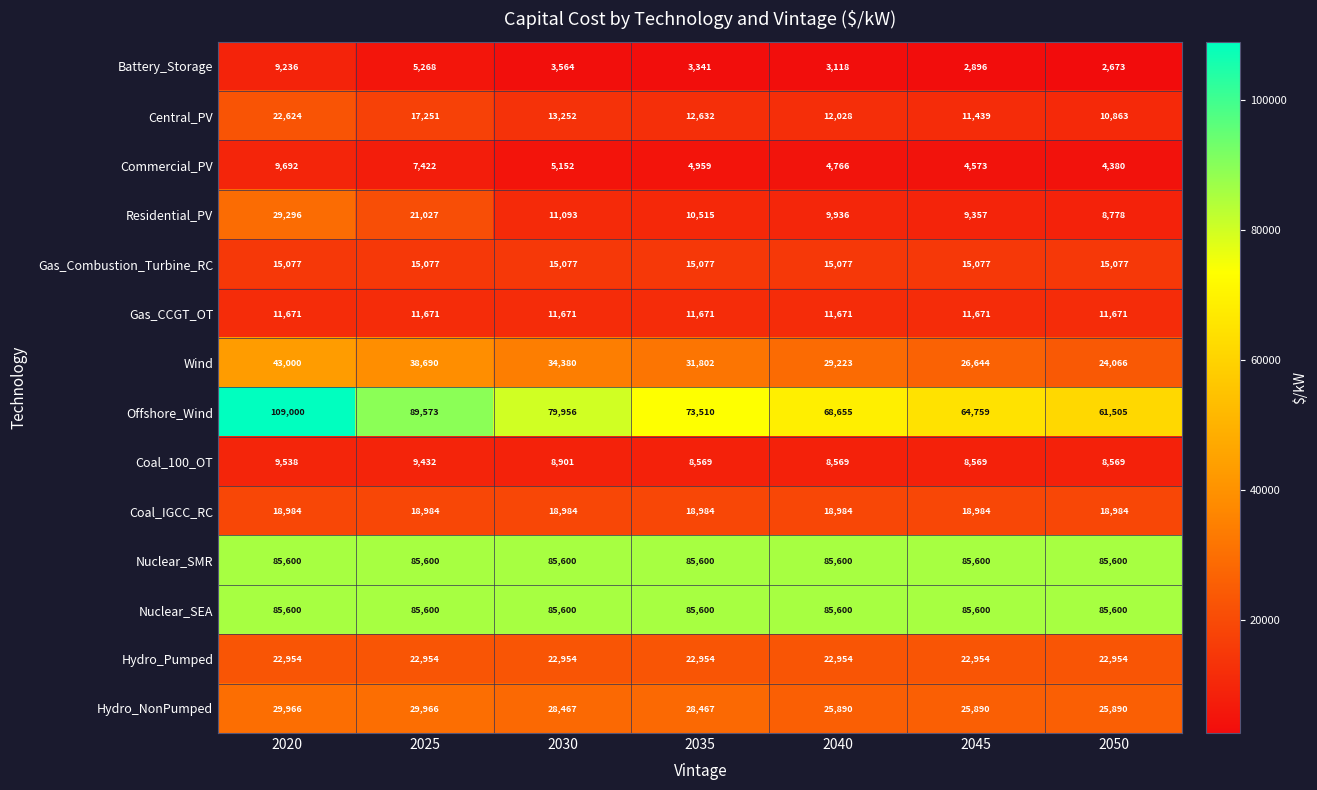

At how many categories does at least one series exceed 65854?

7